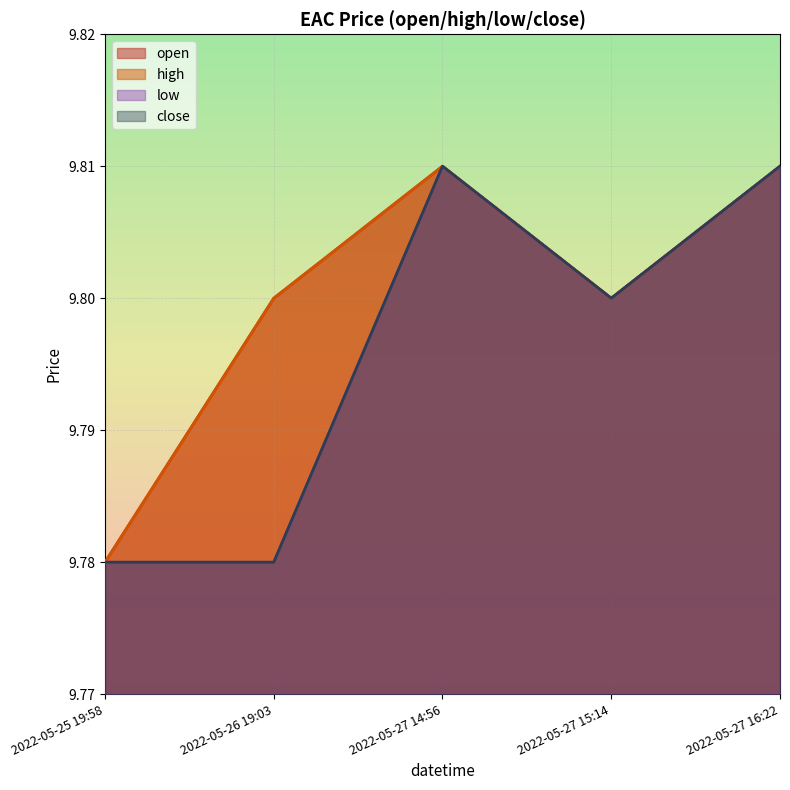

Which series has the widest spread of values?

open